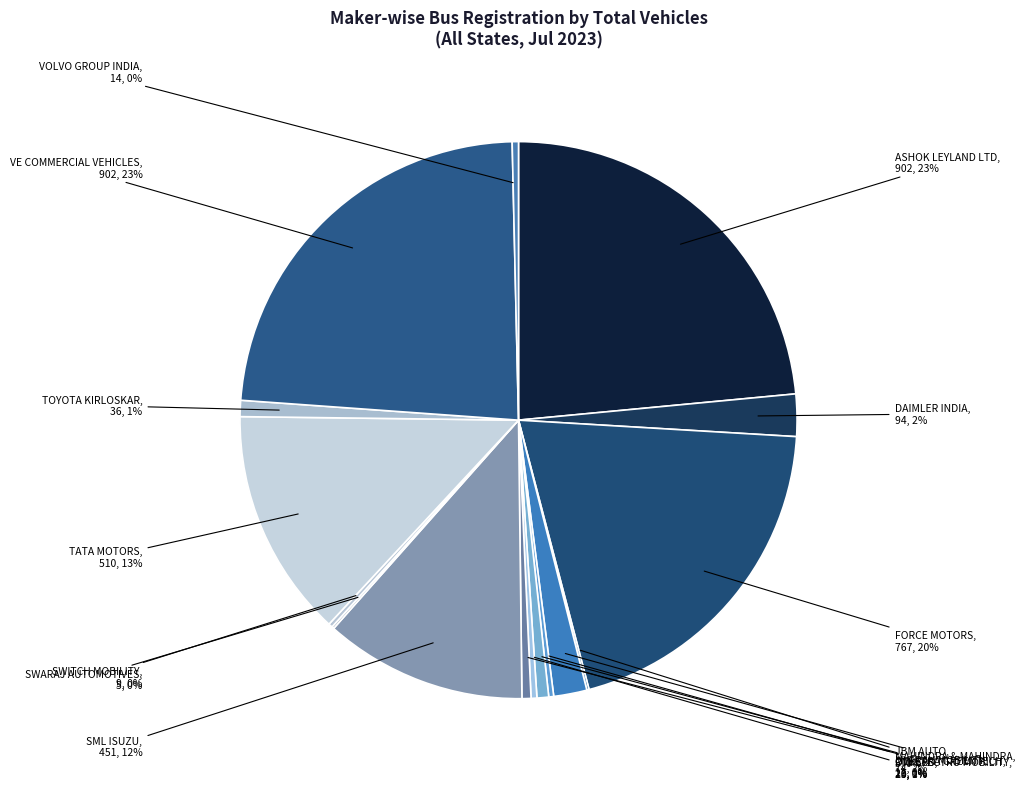

What is the smallest slice in the pie chart?

JBM AUTO